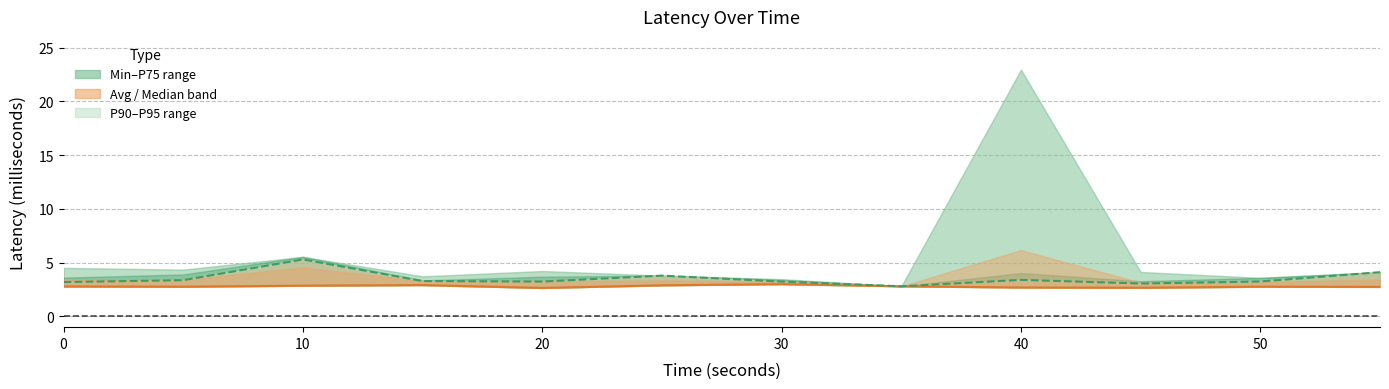

True or false: Minimum Latency (millisecond) line and Median line cross at least once.

False